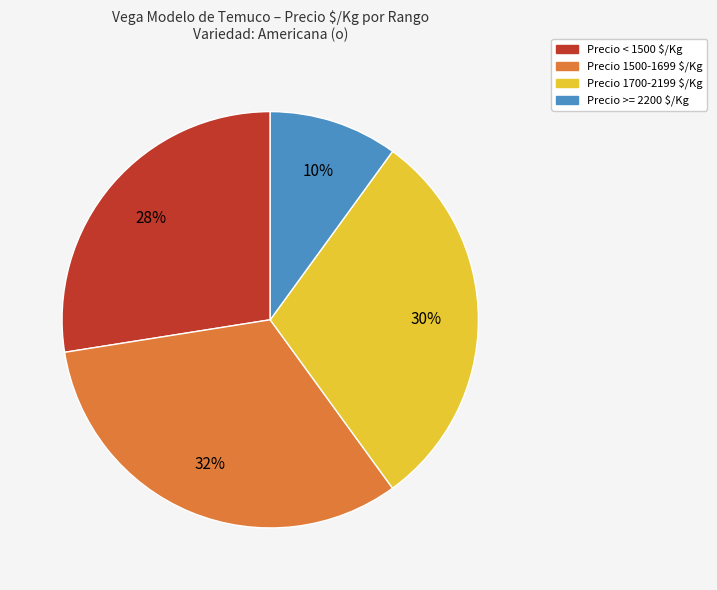

To the nearest percent, what is the average slice percentage?

25%